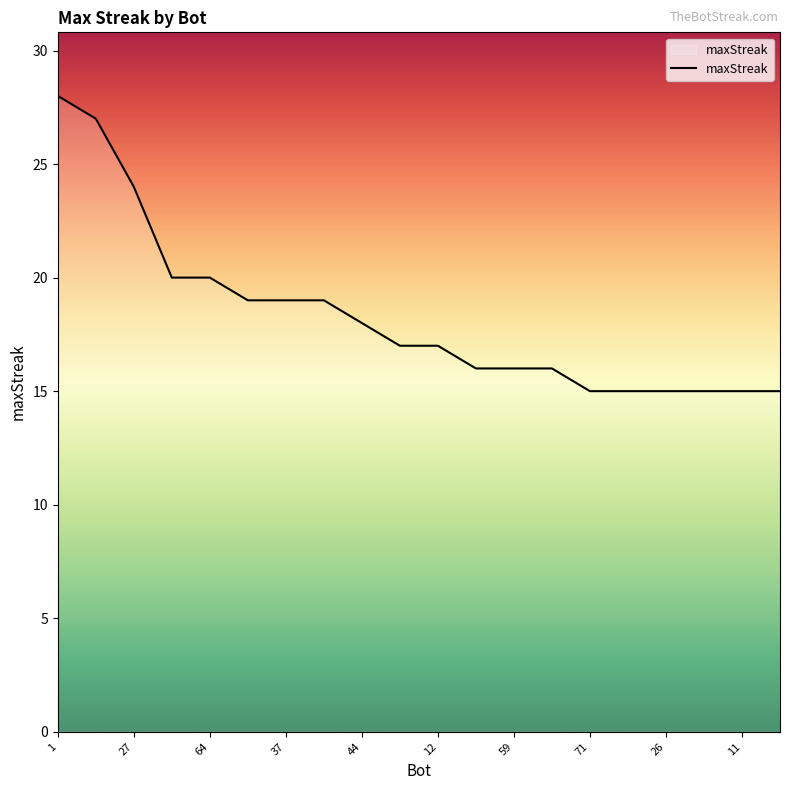

What is the smallest value displayed?

15